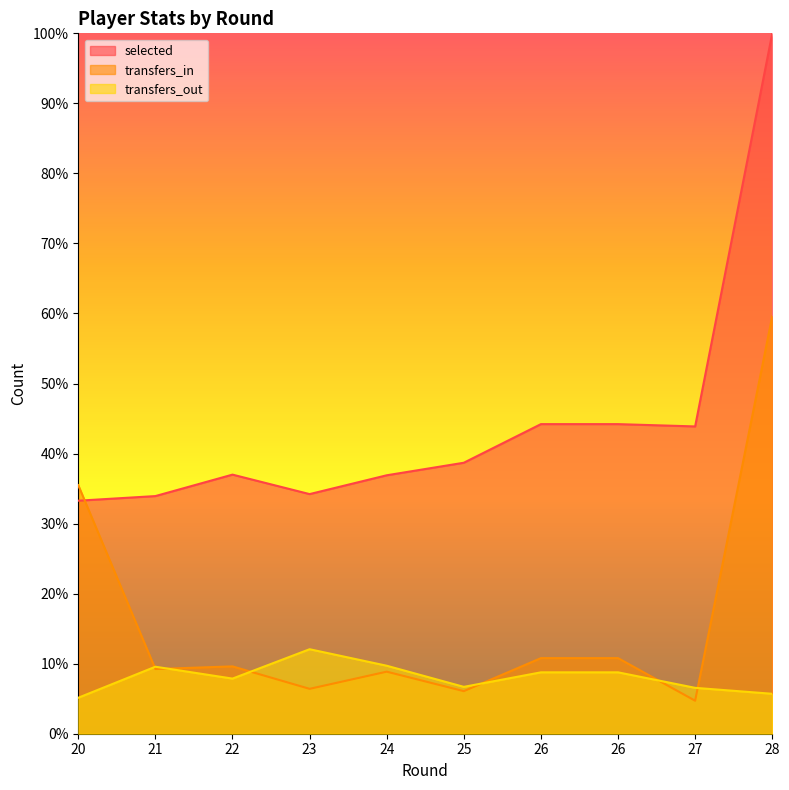

Reading left to right, what are all the values shown in this chart?

selected: 20=33.3	21=33.9	22=37.0	23=34.2	24=36.9	25=38.7	26=44.2	26=44.2	27=43.9	28=100.0
transfers_in: 20=35.5	21=9.2	22=9.6	23=6.4	24=8.9	25=6.1	26=10.8	26=10.8	27=4.7	28=59.6
transfers_out: 20=5.1	21=9.6	22=7.9	23=12.1	24=9.7	25=6.7	26=8.8	26=8.8	27=6.6	28=5.7